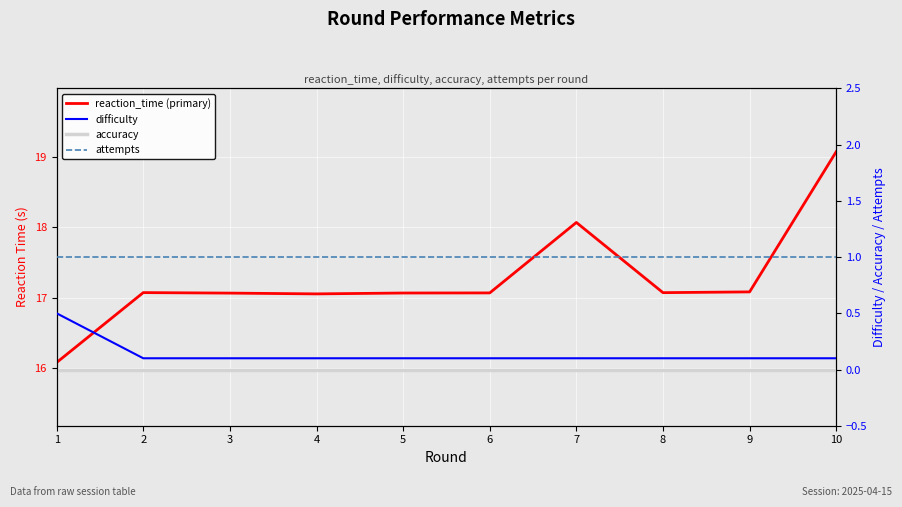

Which series has the widest spread of values?

reaction_time (primary)